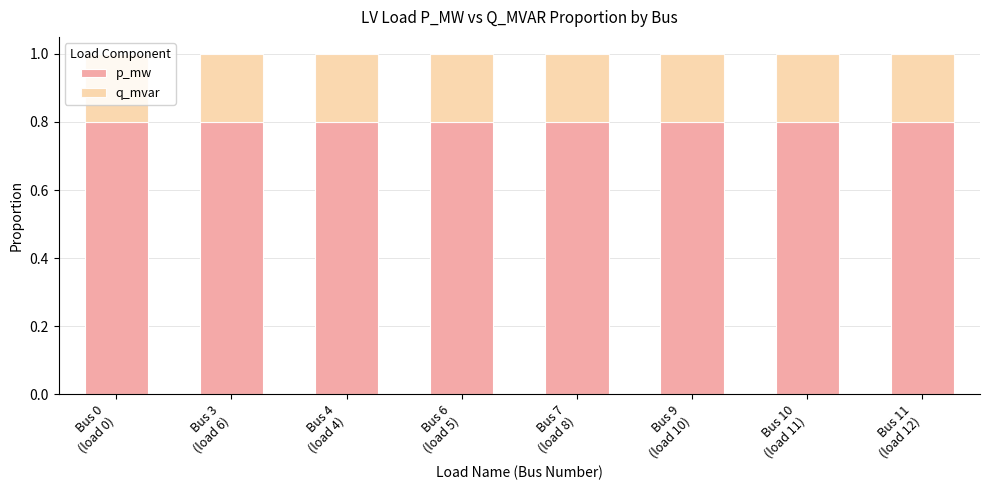

What is the highest value of the p_mw series?

0.8